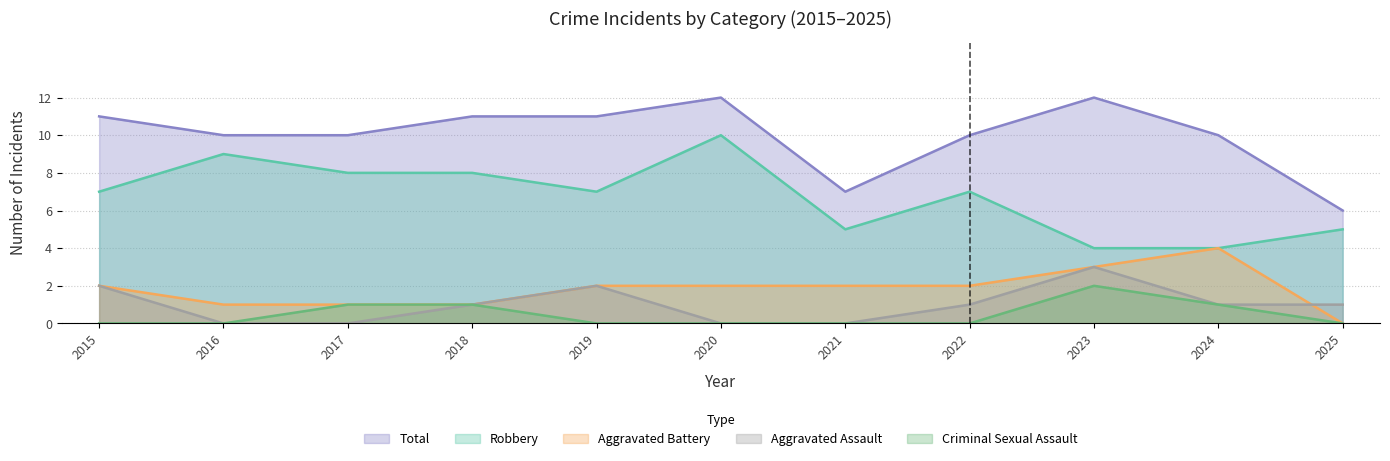

Which series has the largest range (max minus min)?

Robbery